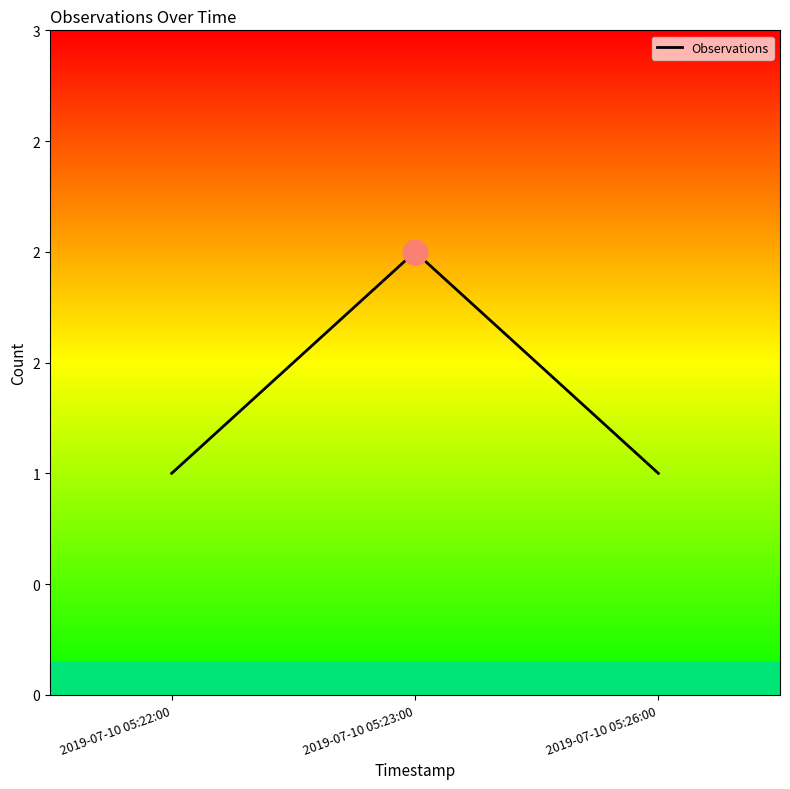

How many lines are shown in the chart?

1